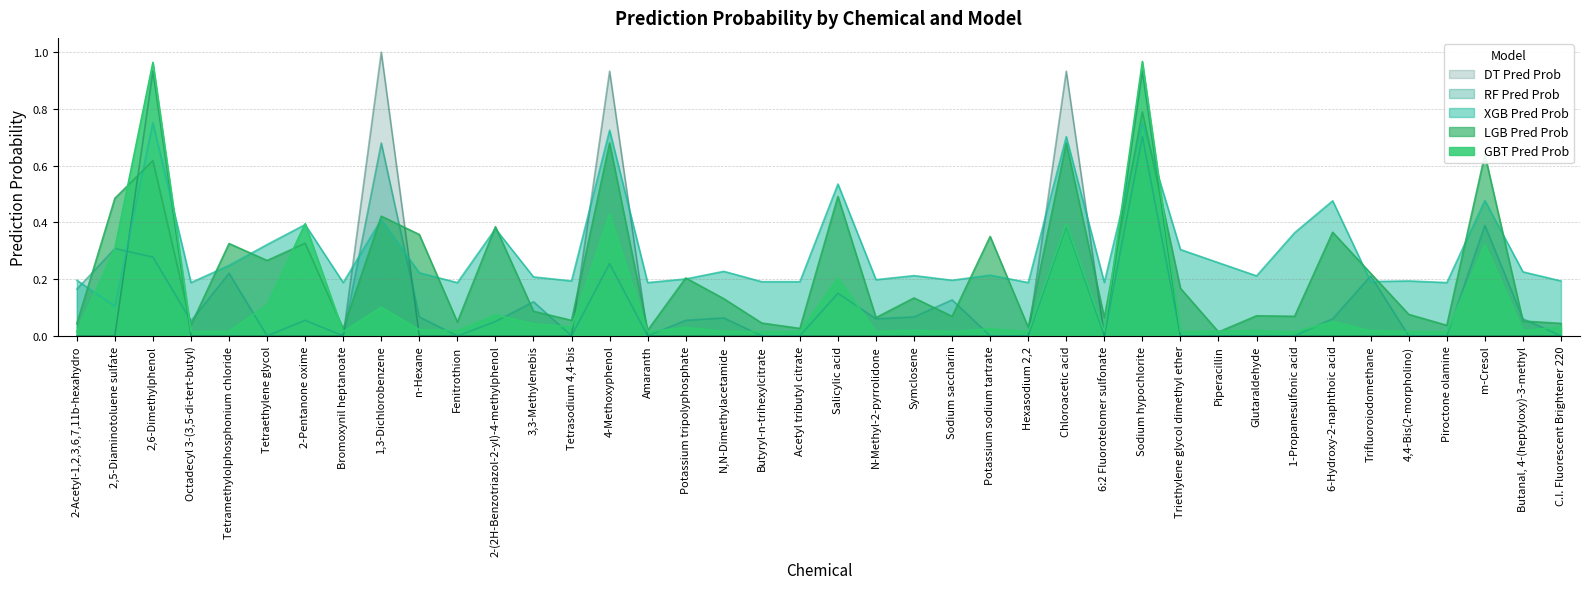

After their last crossing, which series has the higher values: xgb_pred_prob or rf_pred_prob?

xgb_pred_prob